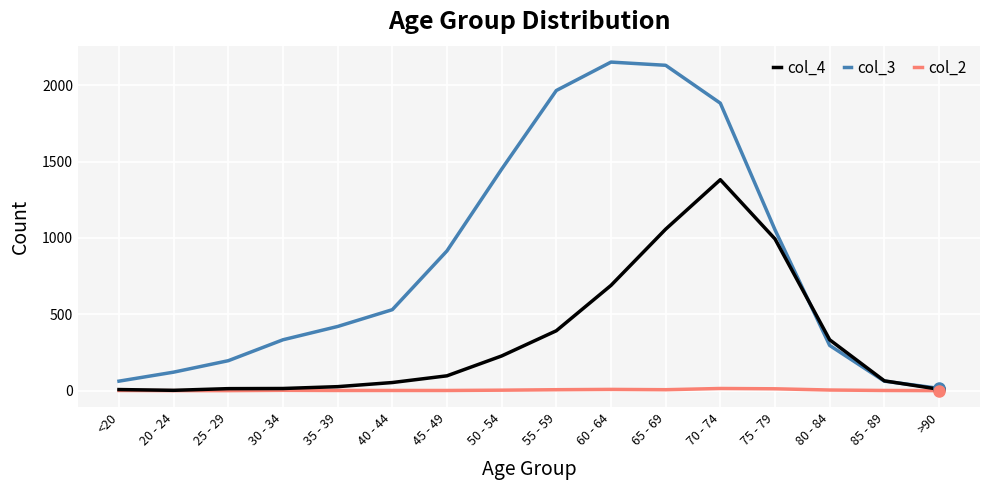

Where do col_3 and col_4 first cross each other?

75 - 79 and 80 - 84